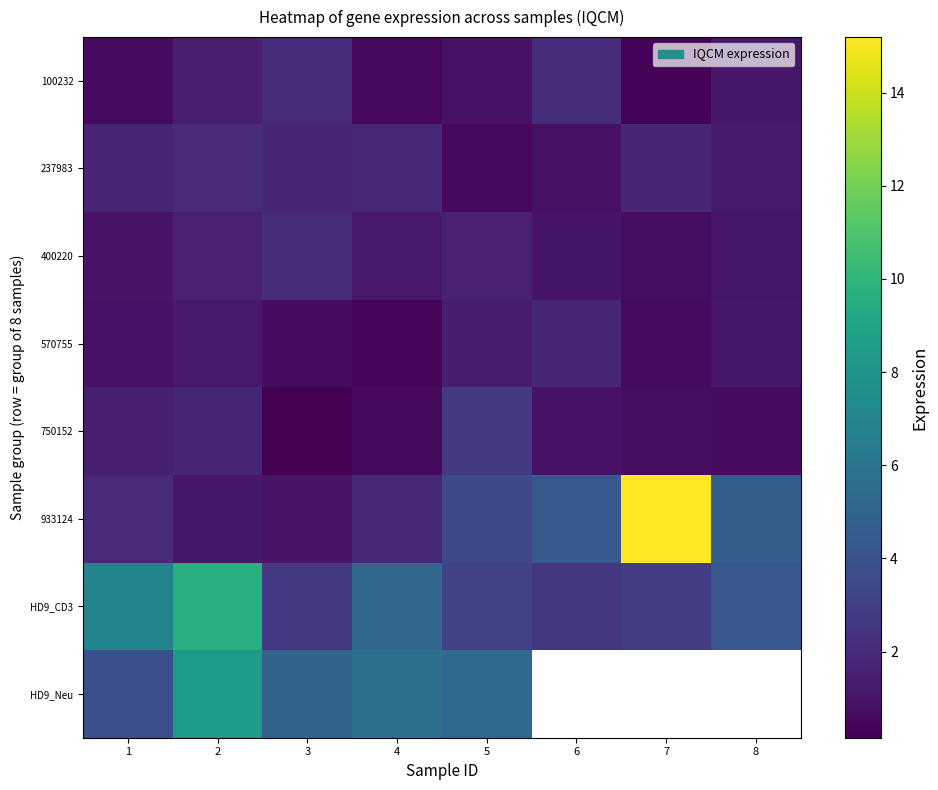

Is it true that HD9_Neu equals 2.7 at 5?

False